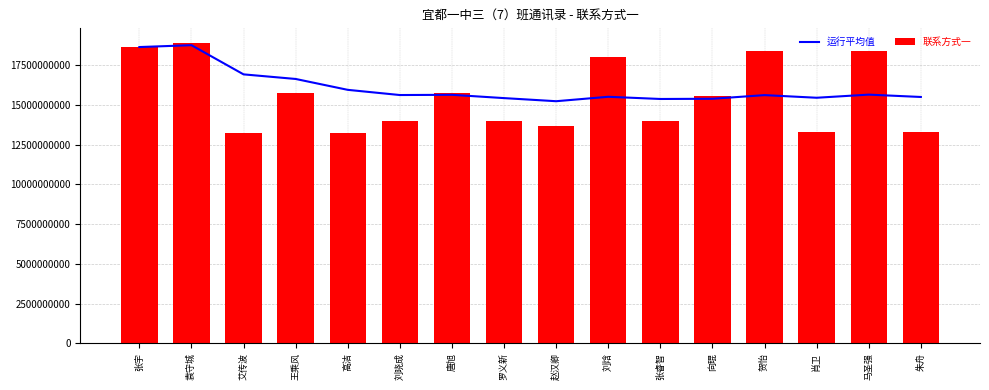

What is the highest value of the 运行平均值 series?

18755636193.5